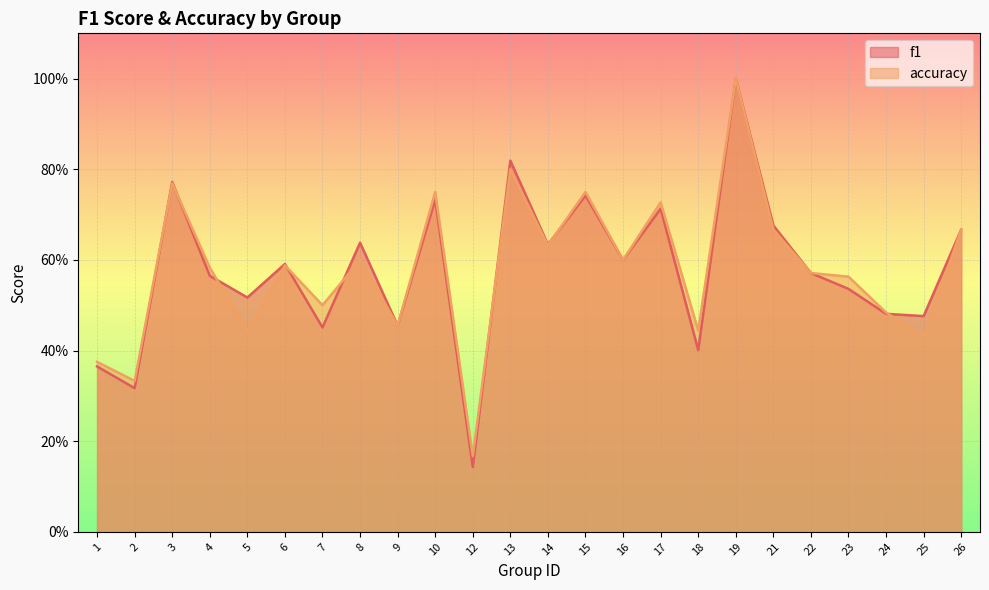

Where is f1 nearest to the value 0?

12